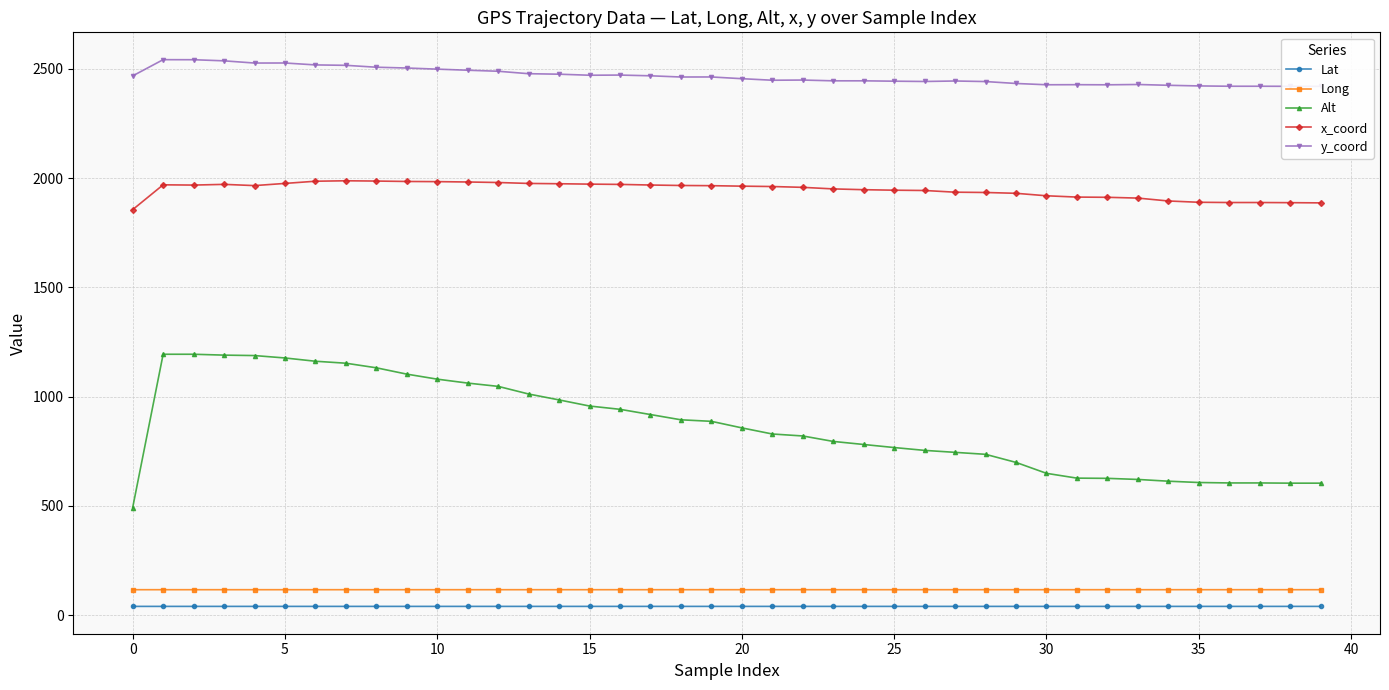

Where is y_coord nearest to the value 2481?

13